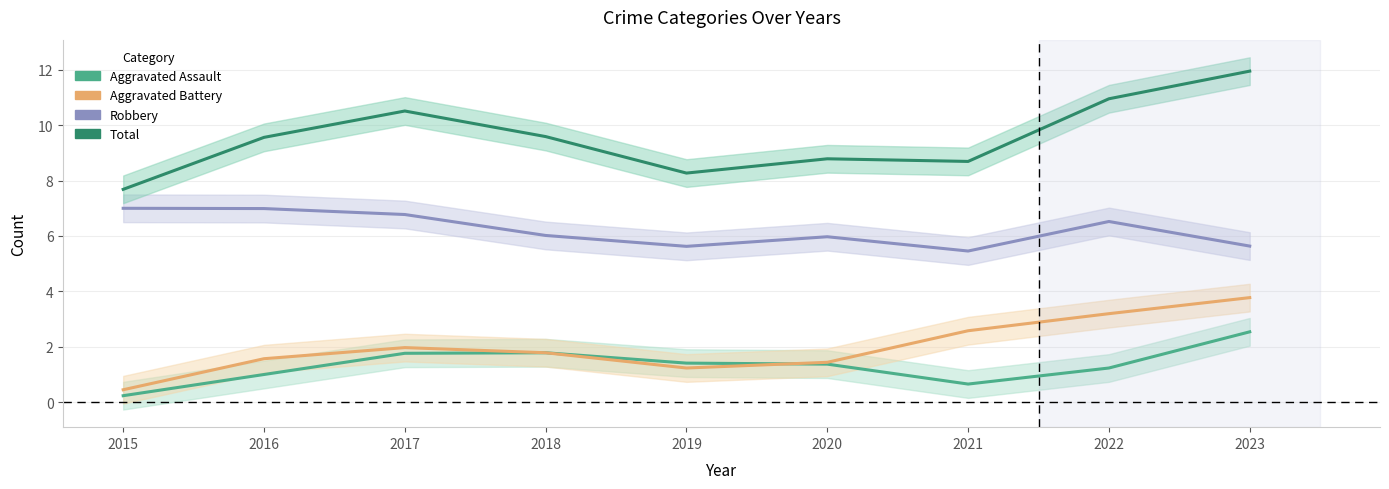

At 2016, list the series in order from smallest to largest.

Aggravated Assault, Aggravated Battery, Robbery, Total